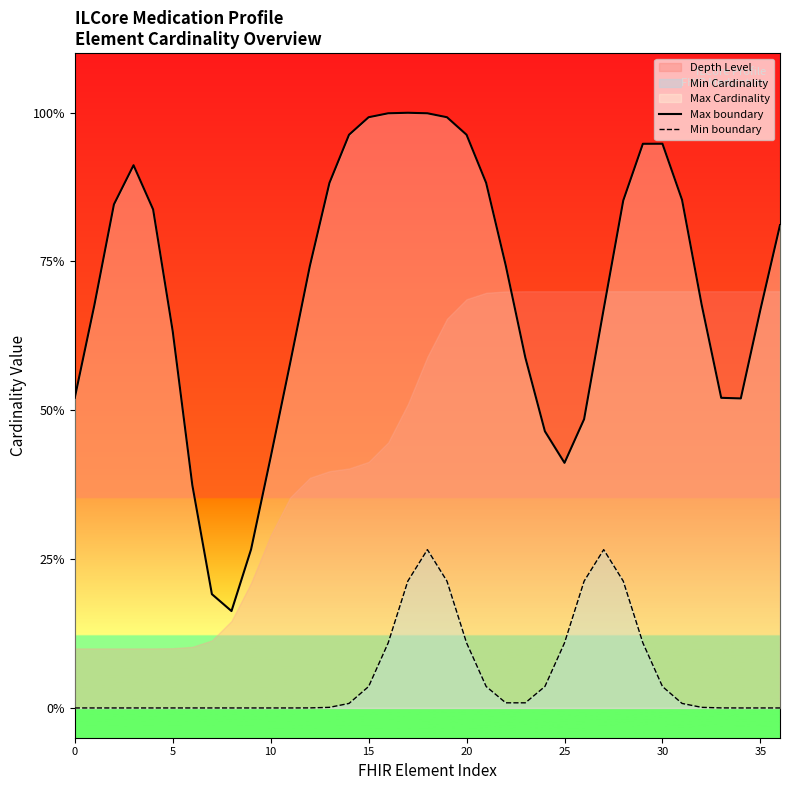

Rank the series by their average value, from lowest to highest.

Min boundary, Max boundary